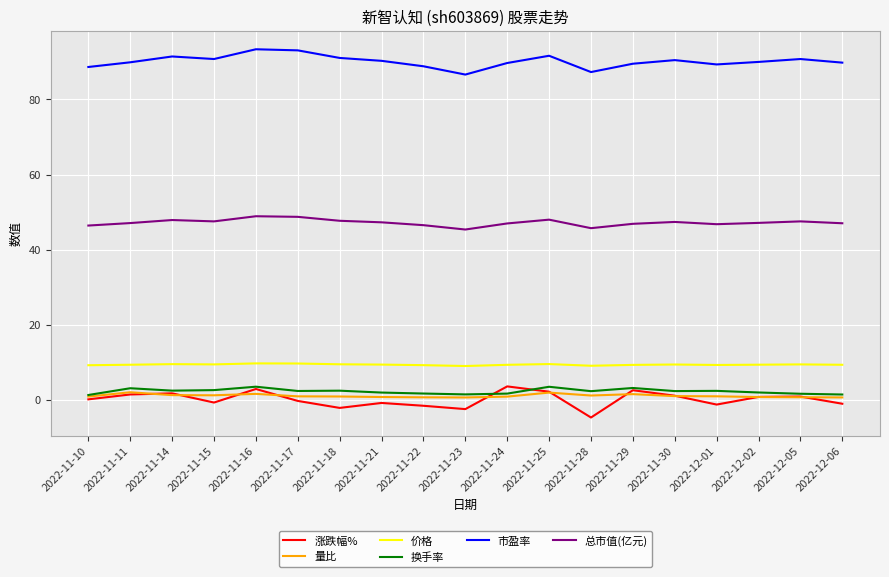

What is the smallest value displayed?

-4.7